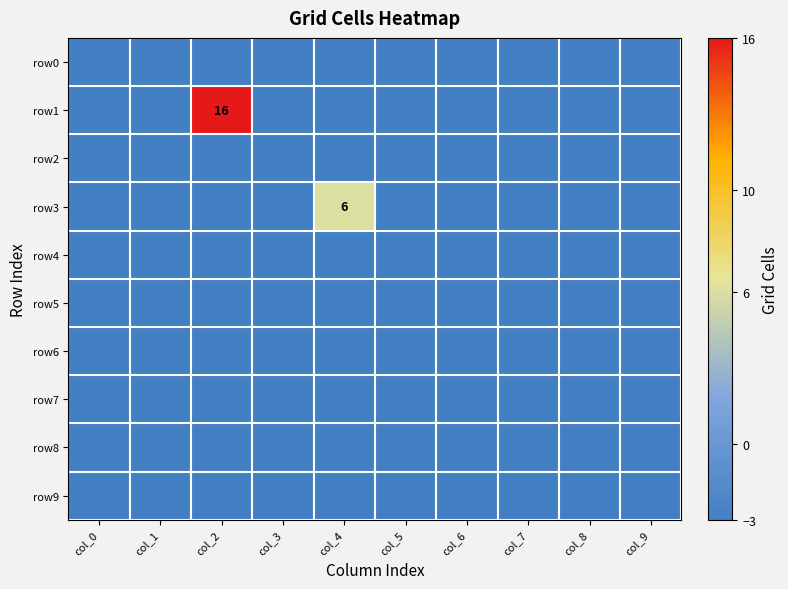

How many series are shown in this chart?

10